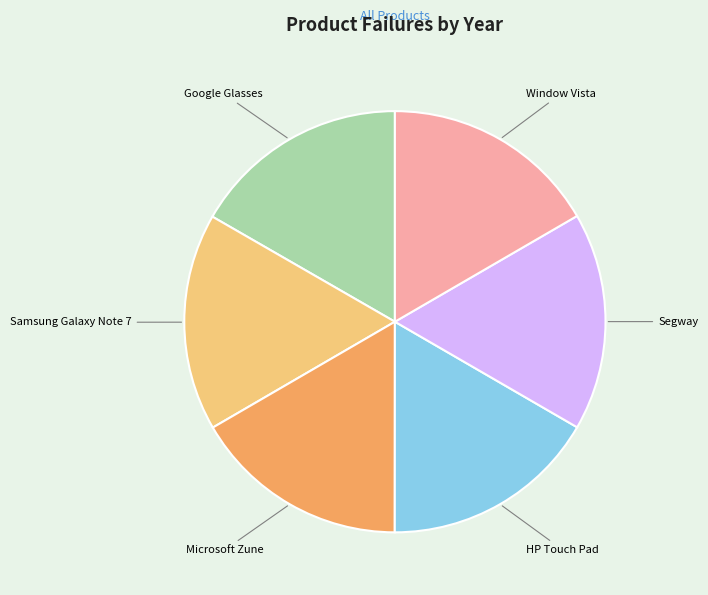

True or false: Segway accounts for 11% of the total.

False